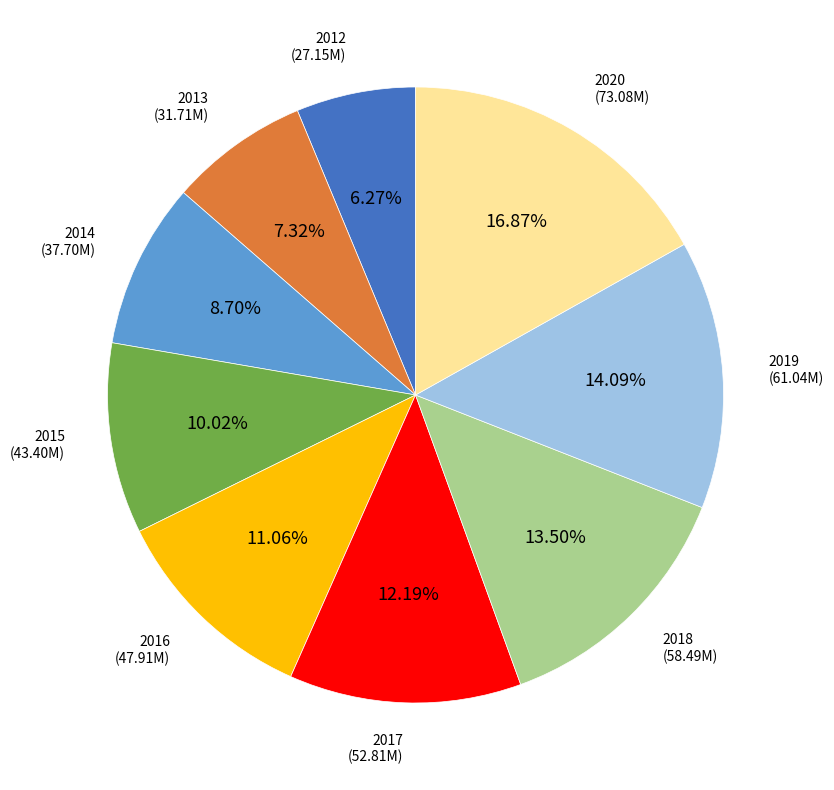

Does any single category account for the majority?

No